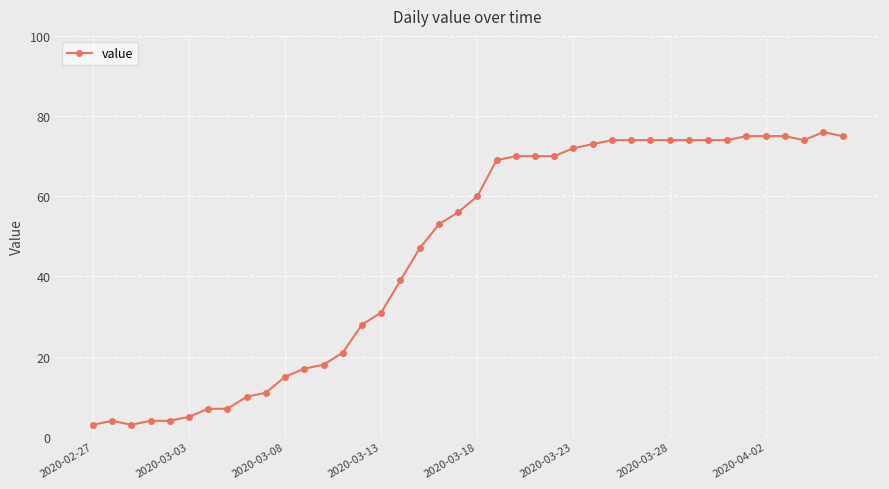

What is the value of the 27th point from the left?

73